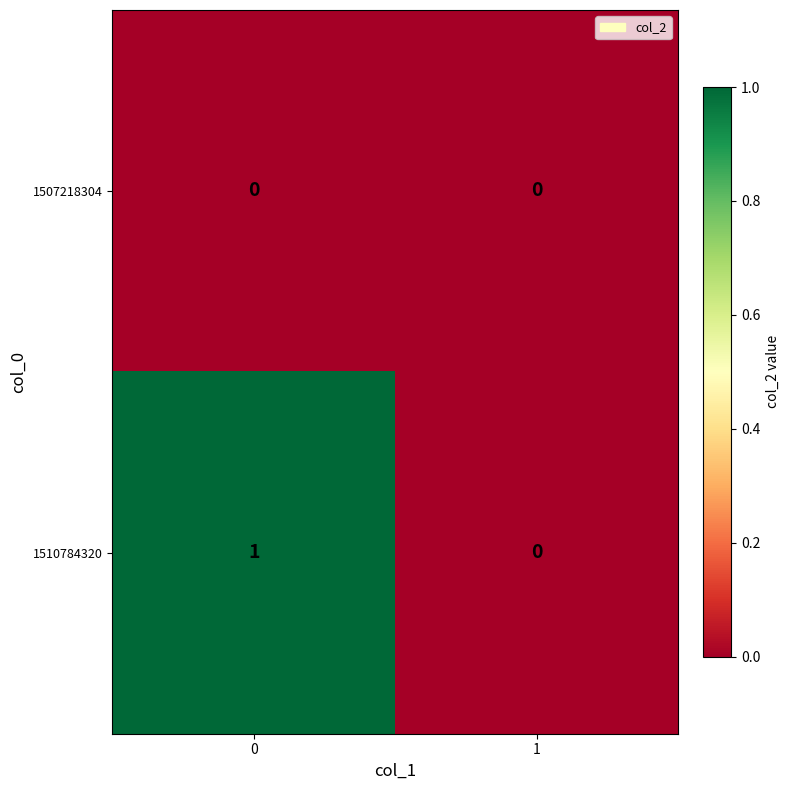

Which series has the largest total across all categories?

1510784320